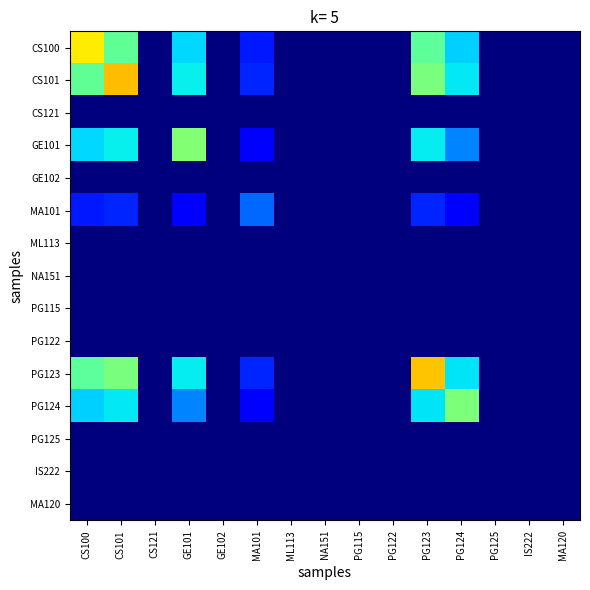

Rank the series by their maximum value, from lowest to highest.

CS121, GE102, ML113, NA151, PG115, PG122, PG125, IS222, MA120, MA101, PG124, GE101, CS100, PG123, CS101